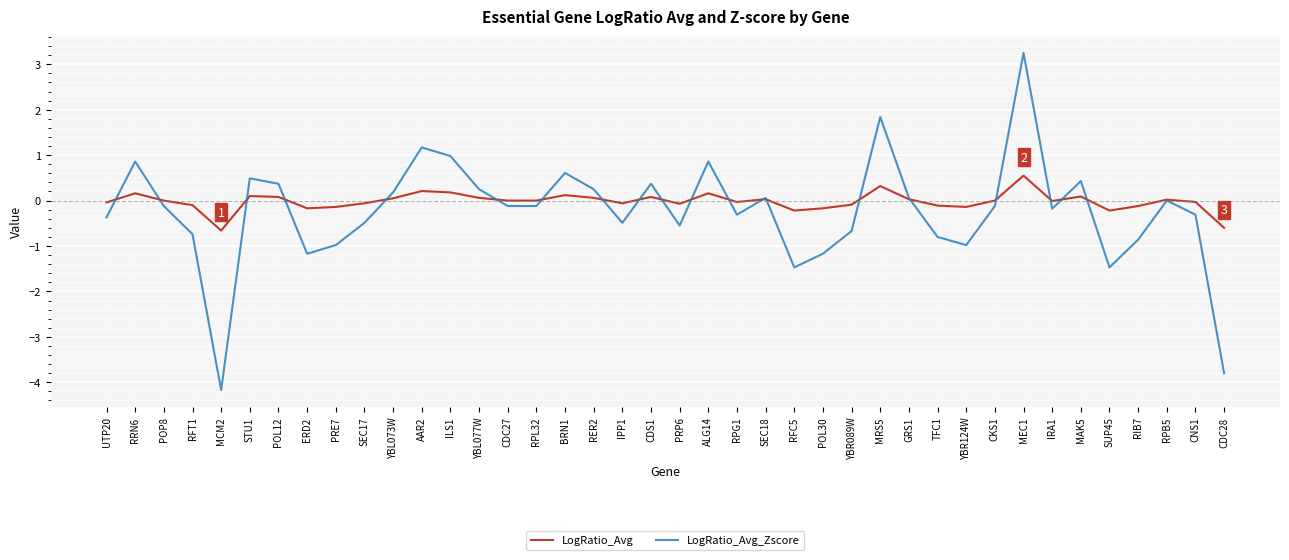

The value of LogRatio_Avg at CNS1 is -0.0. True or false?

True